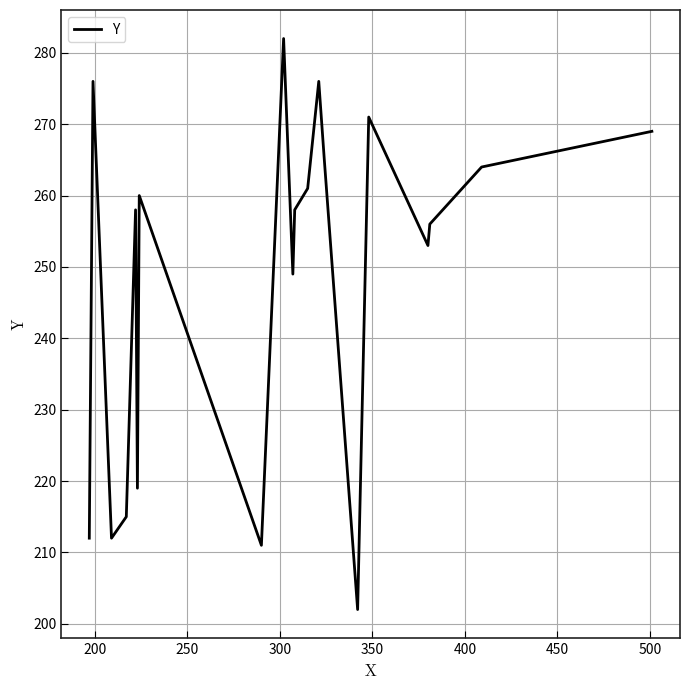

What is the minimum value shown in the chart?

202